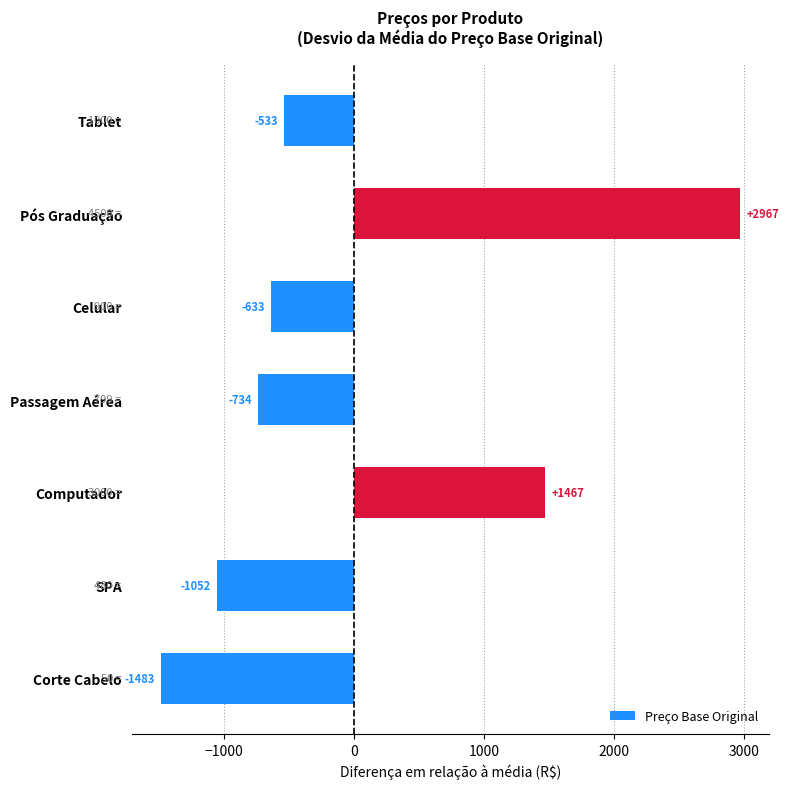

At which label is the value closest to 742?

Computador